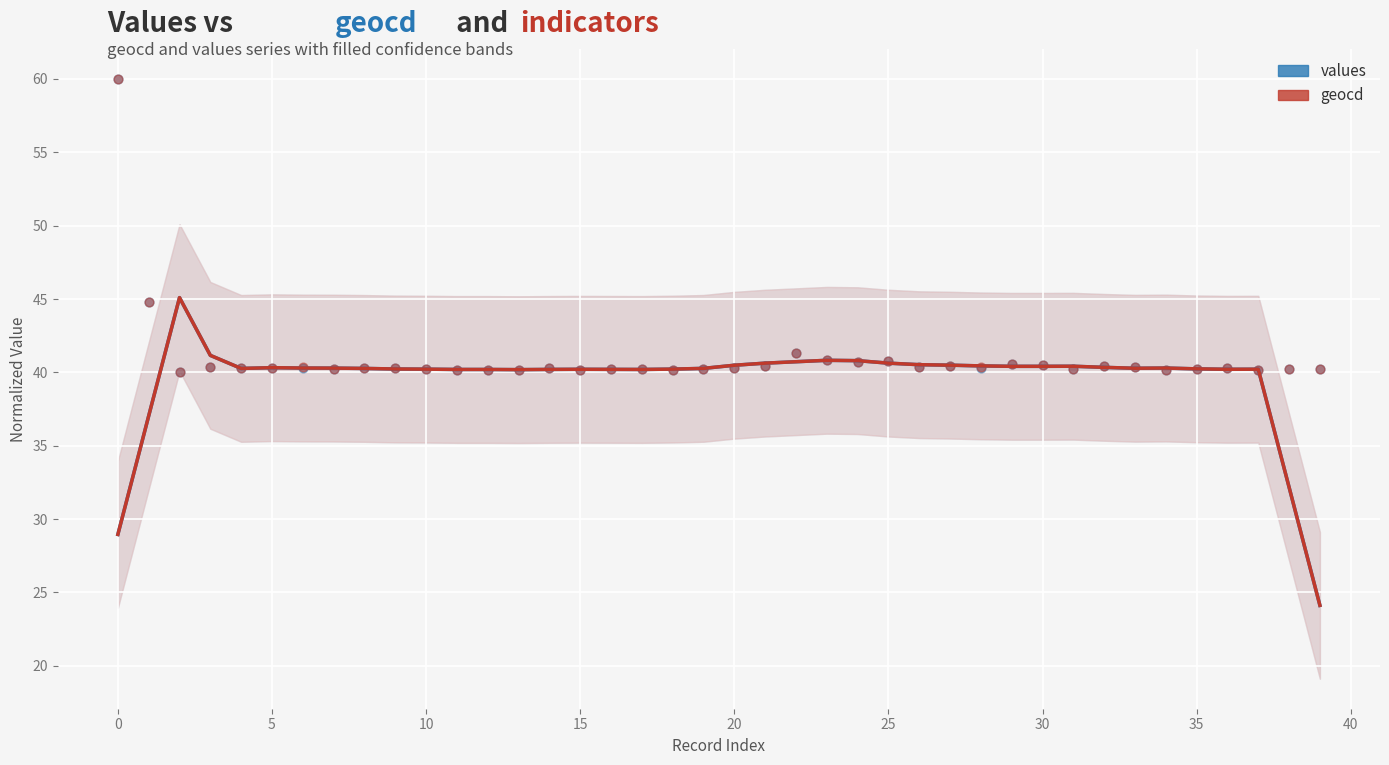

Which series reaches the minimum Y coordinate?

values (trend)